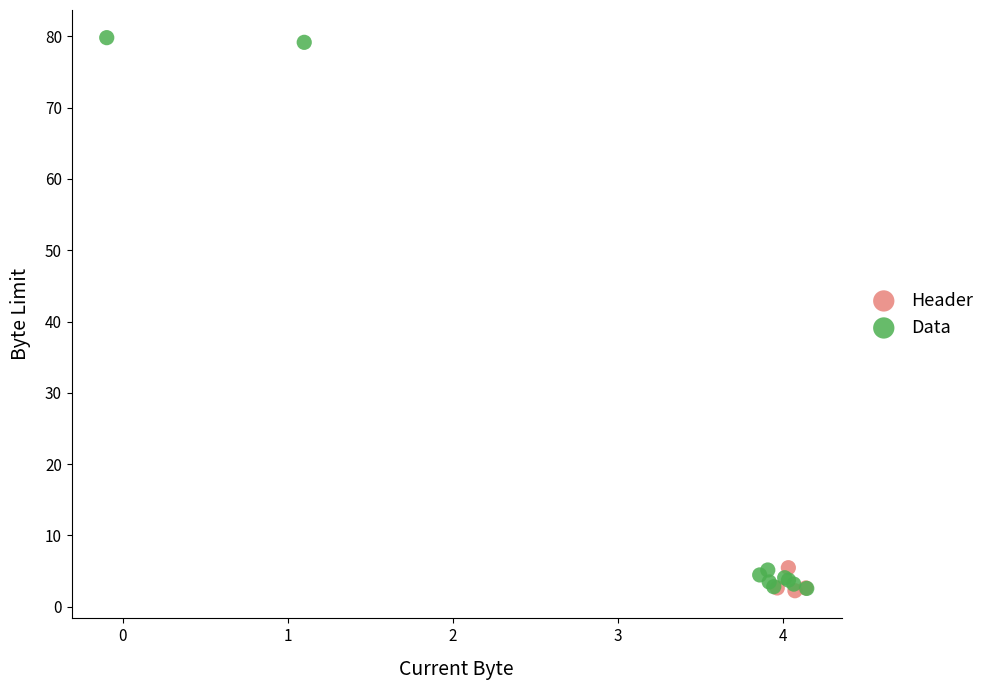

Which series reaches the maximum Y coordinate?

Data